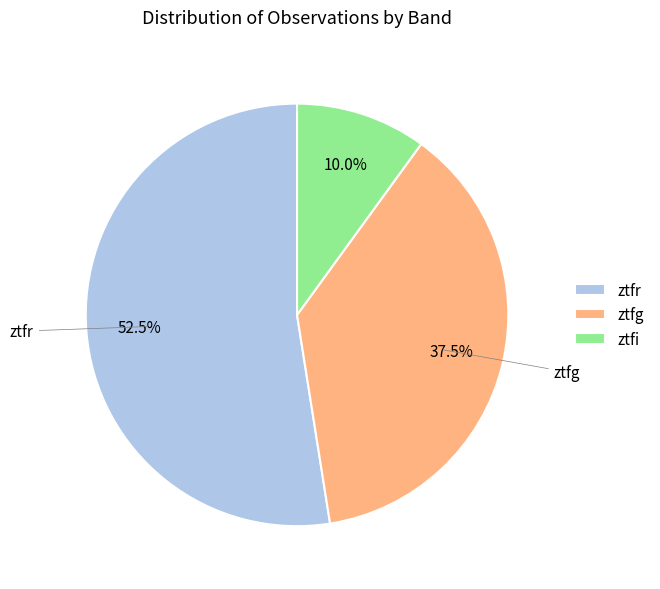

Is there any slice that represents more than half of the pie?

Yes